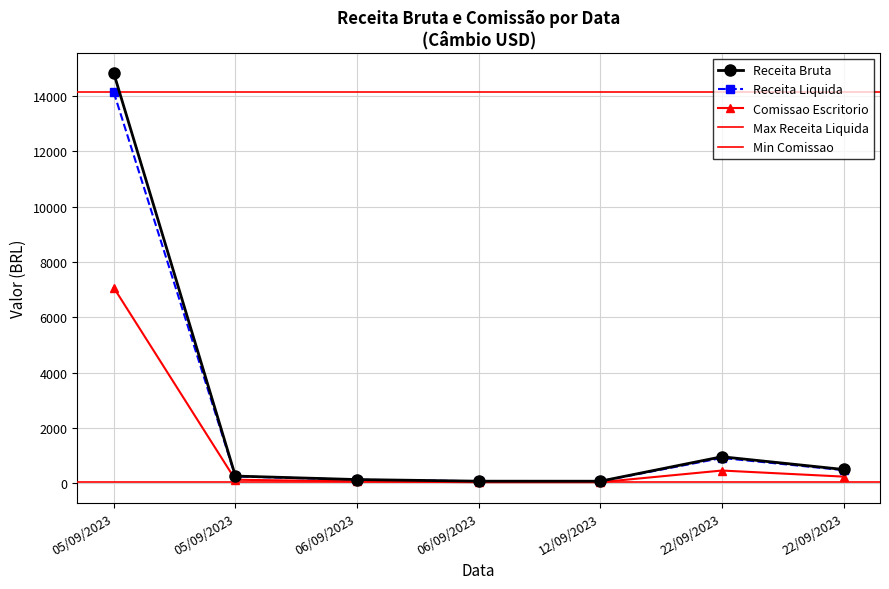

True or false: Receita Liquida has more than 2 interior local peaks.

False